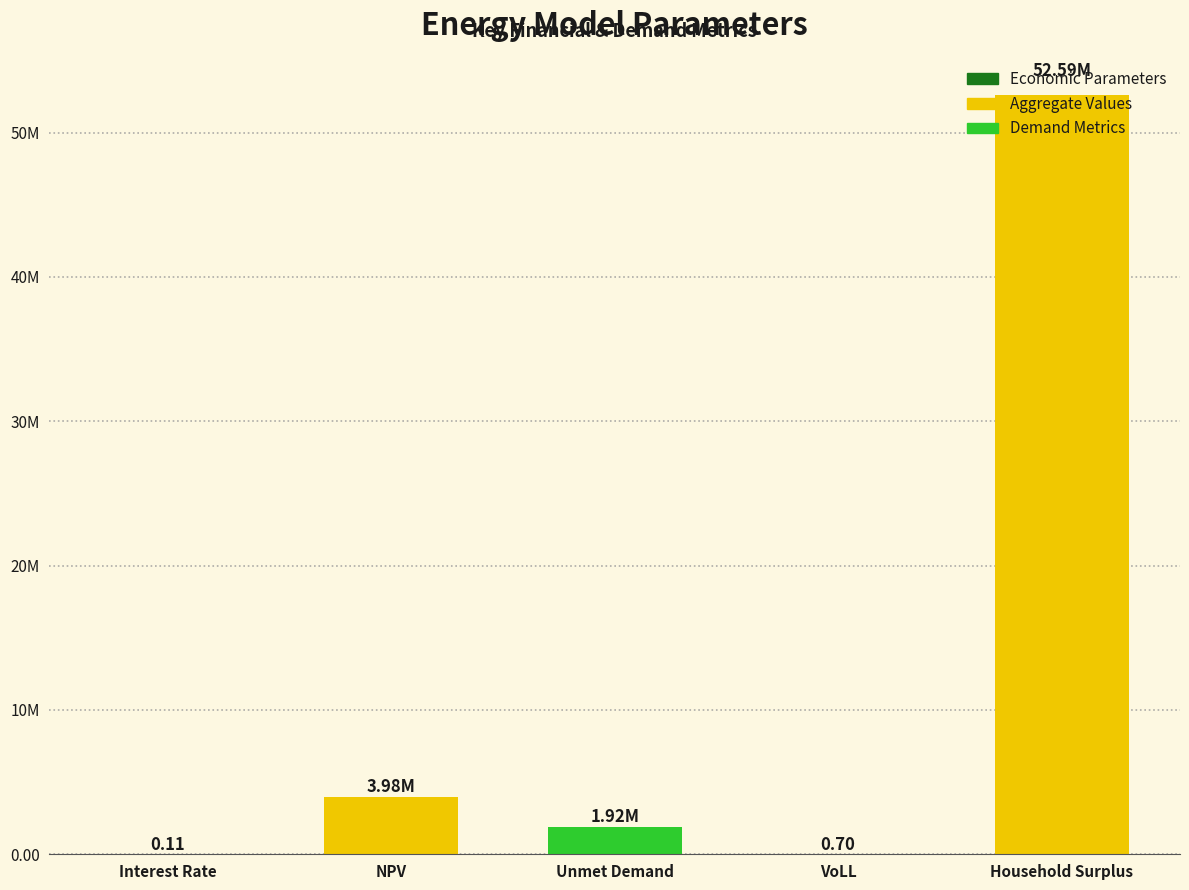

Are the bars horizontal?

No